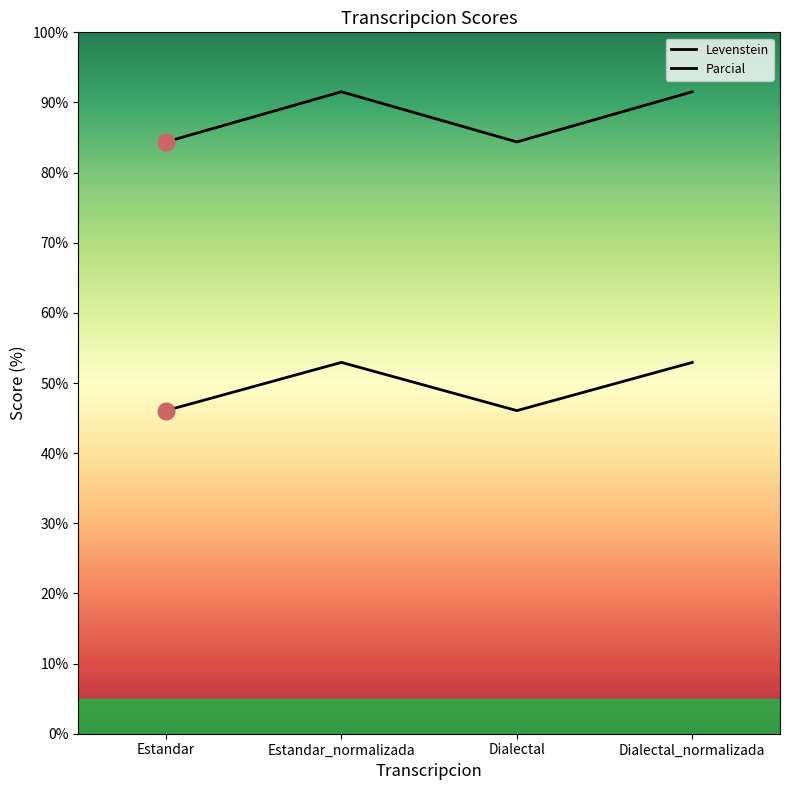

Does the chart have visible grid lines?

No